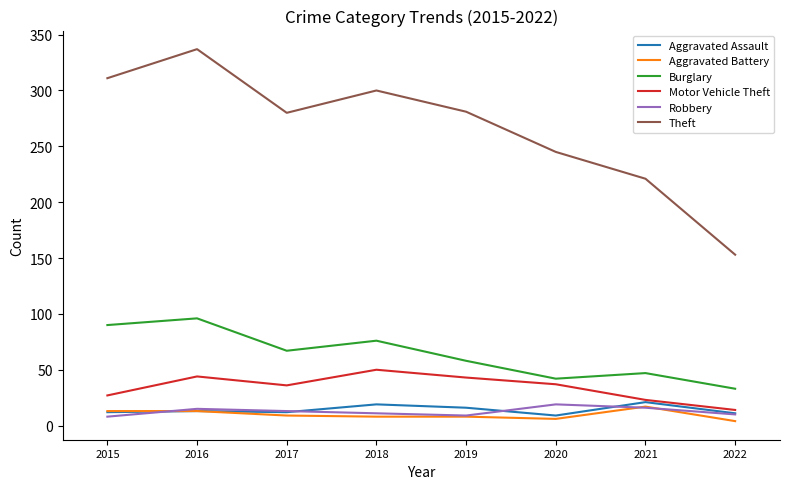

What is the spread (max minus min) of values at 2018?

292